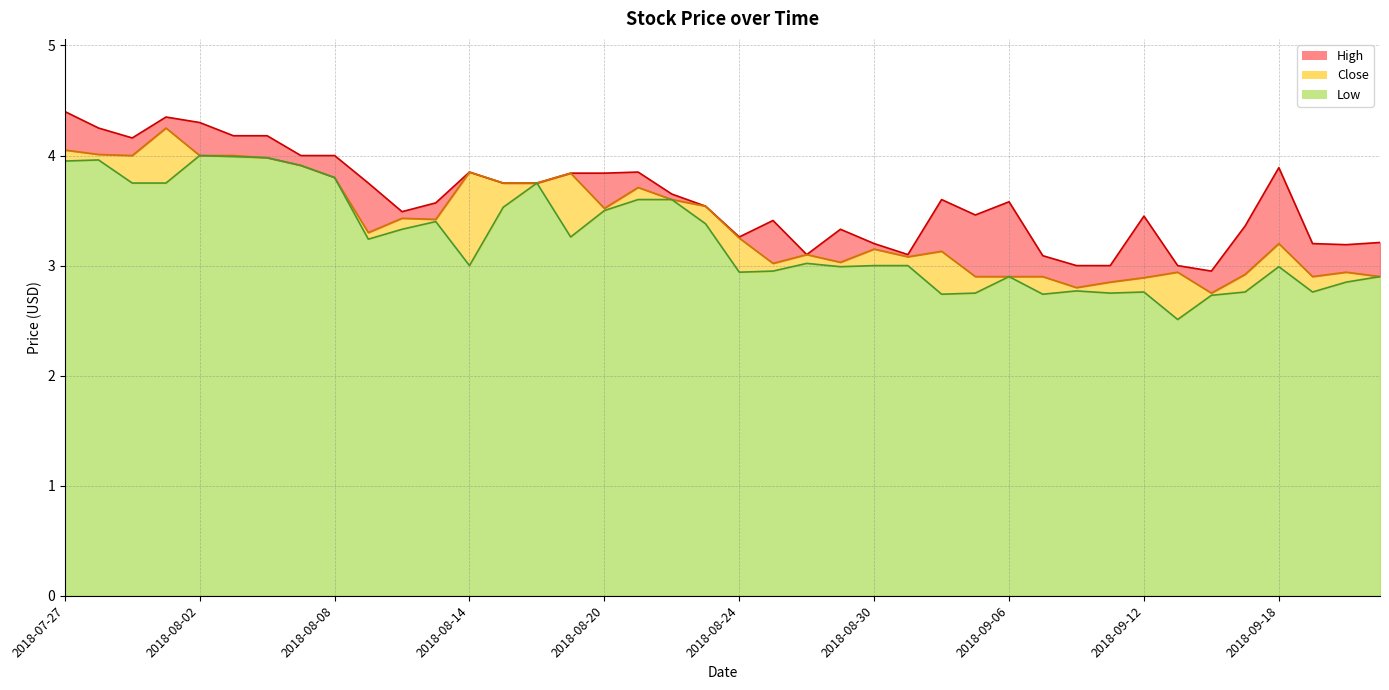

Does the chart have visible grid lines?

Yes